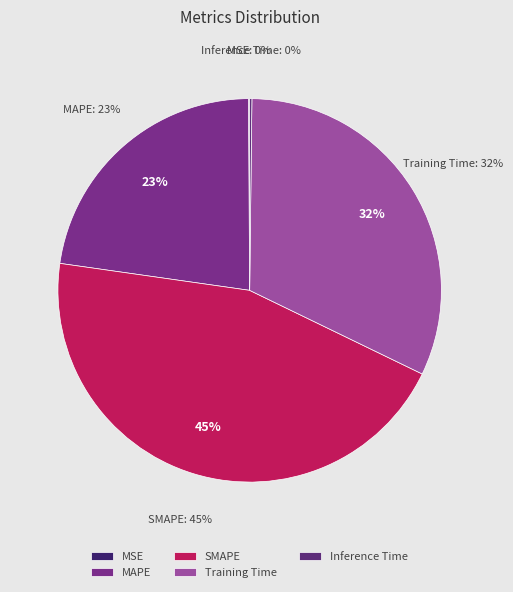

To the nearest percent, what portion does MAPE represent?

23%